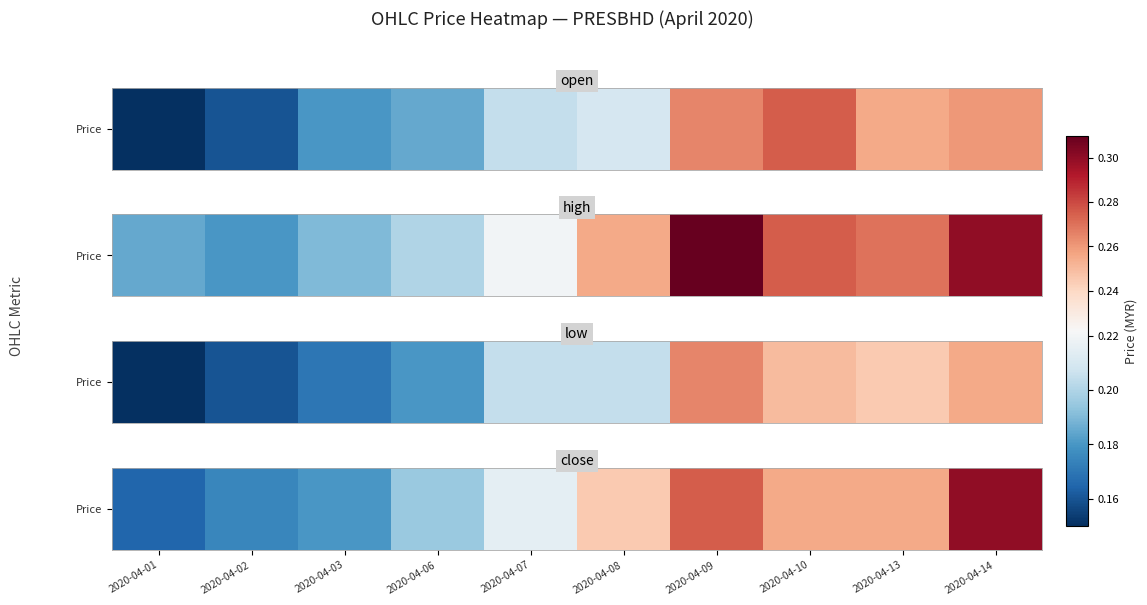

Reading left to right, transcribe all the data shown in this chart.

2020-04-01=0.2	2020-04-02=0.2	2020-04-03=0.2	2020-04-06=0.2	2020-04-07=0.2	2020-04-08=0.2	2020-04-09=0.3	2020-04-10=0.3	2020-04-13=0.3	2020-04-14=0.3